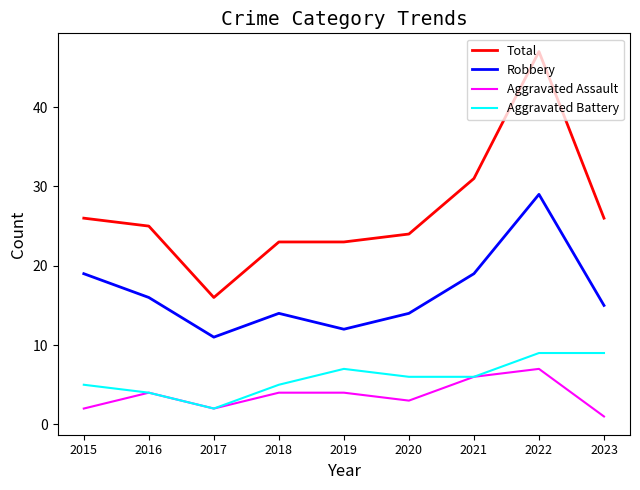

Which series has the largest range (max minus min)?

Total